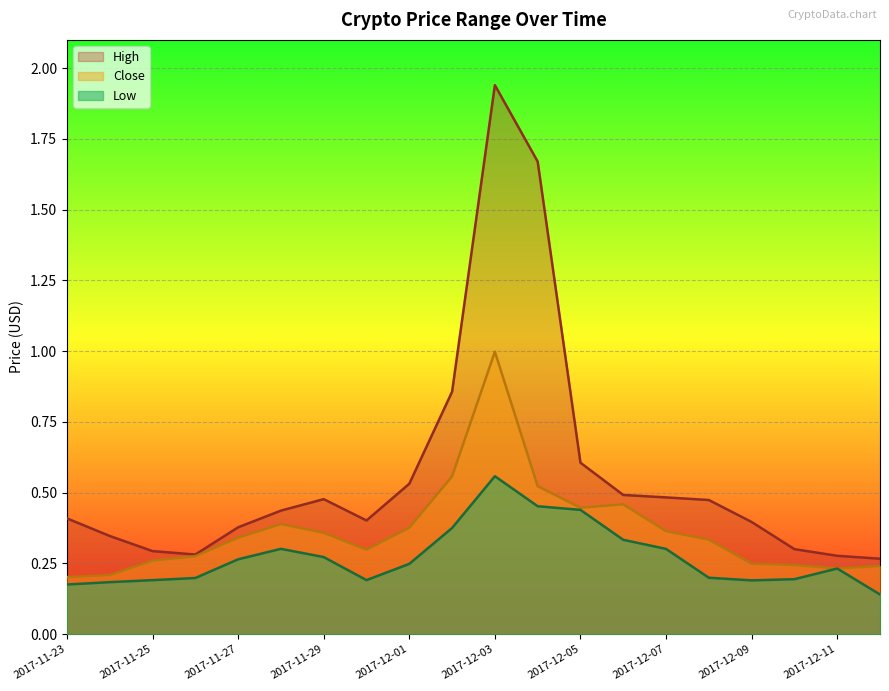

What is the label of the 13th point from the right?

2017-11-30